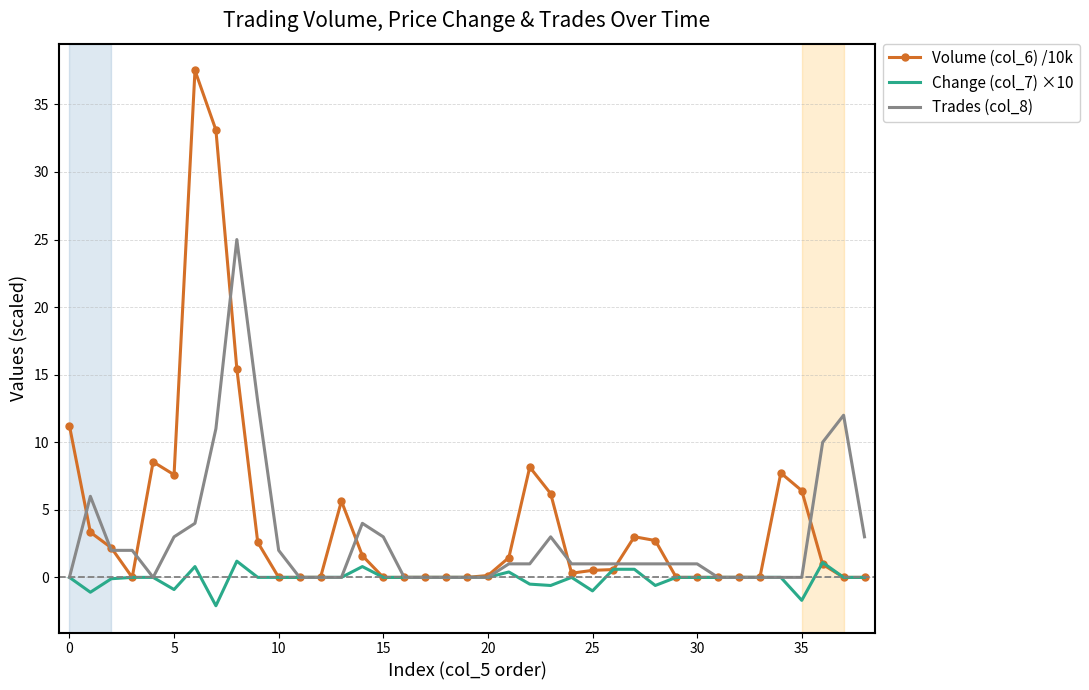

What is the difference between the maximum and minimum values in the Trades (col_8) series?

25.0